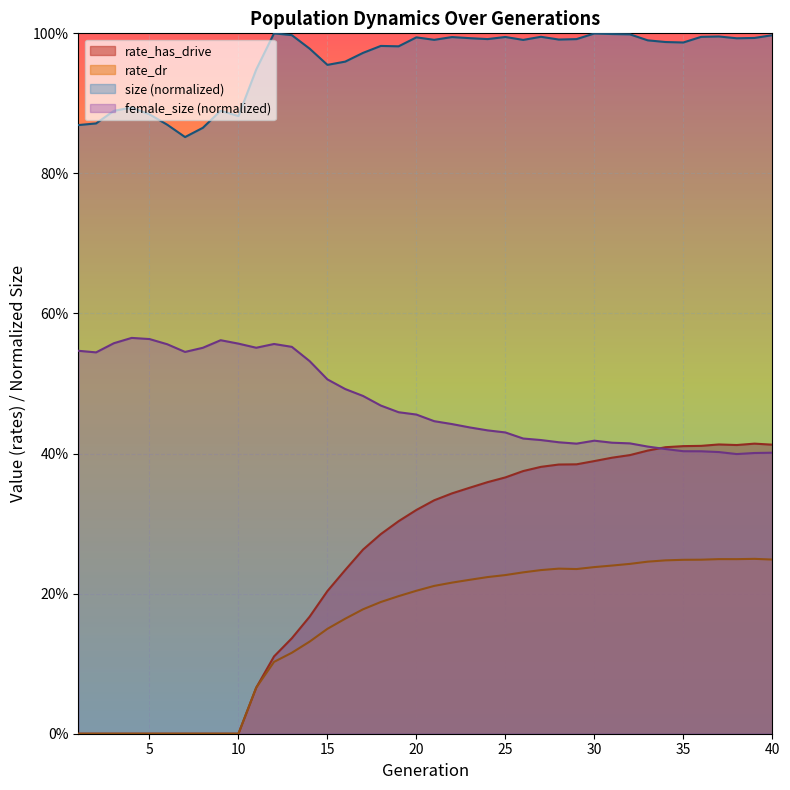

Does the chart display data point markers on the line(s)?

No